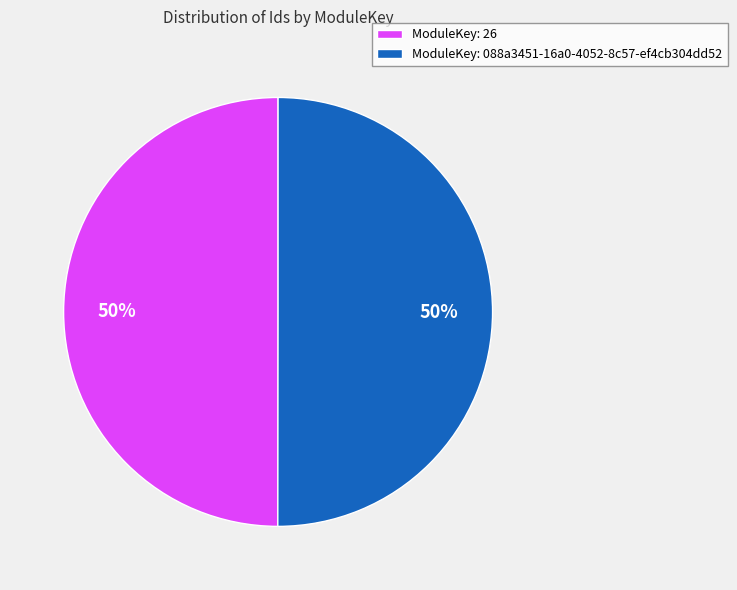

To the nearest percent, what is the average slice percentage?

50%